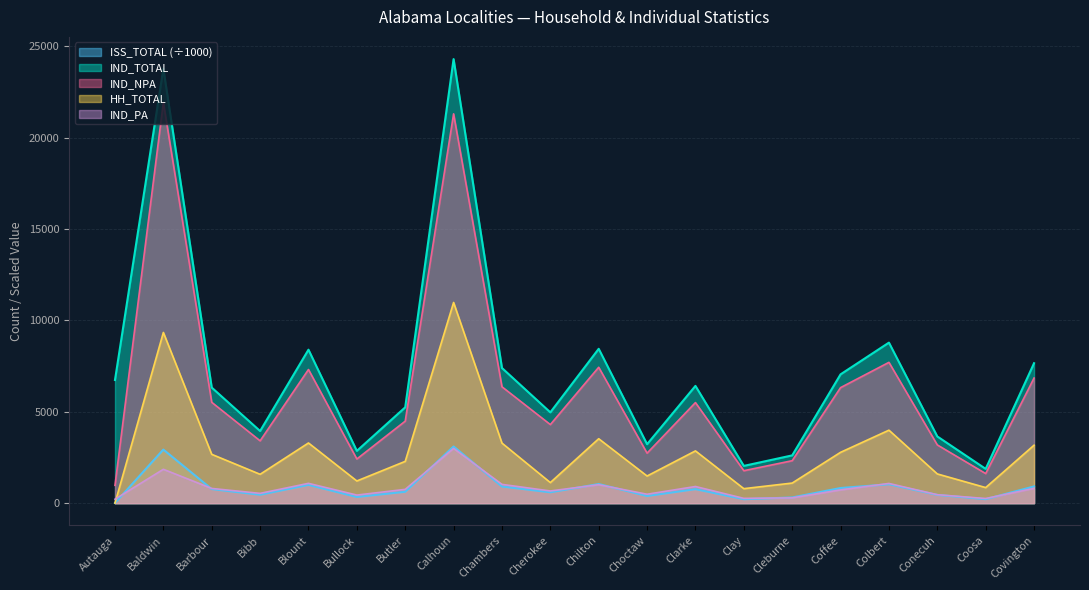

At which category does IND_PA reach its first local valley?

Bibb